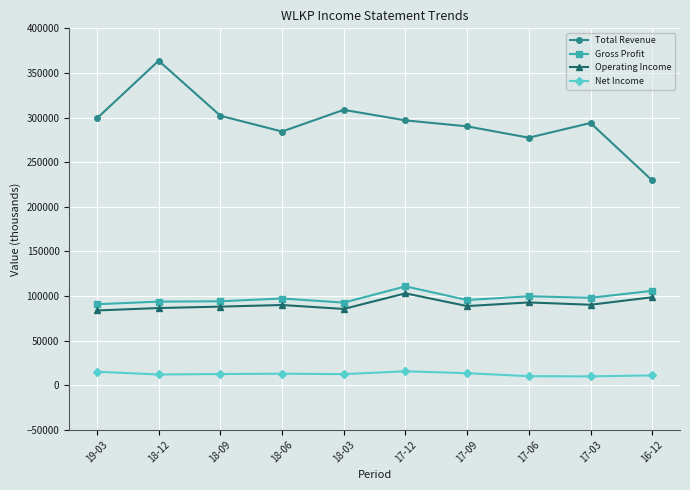

What is the approximate value of Operating Income at 17-09, to the nearest 50?

88600